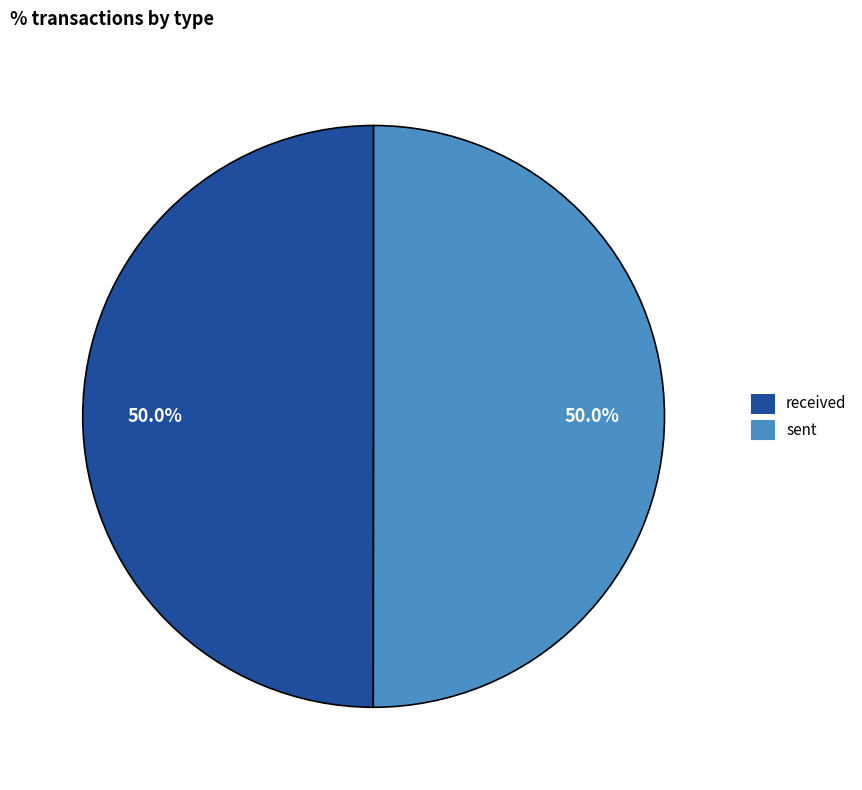

The sent slice represents 50% of the pie. True or false?

True